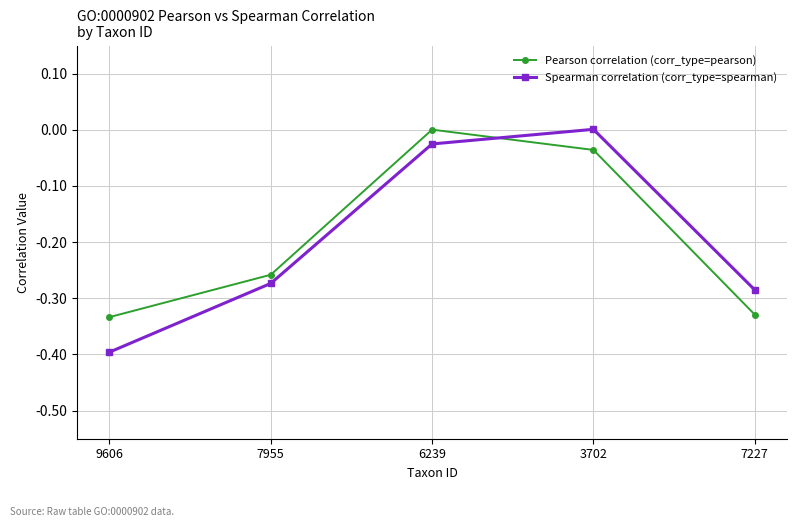

Is the value of Pearson correlation (corr_type=pearson) at 6239 greater than the value of Spearman correlation (corr_type=spearman) at 7227?

Yes